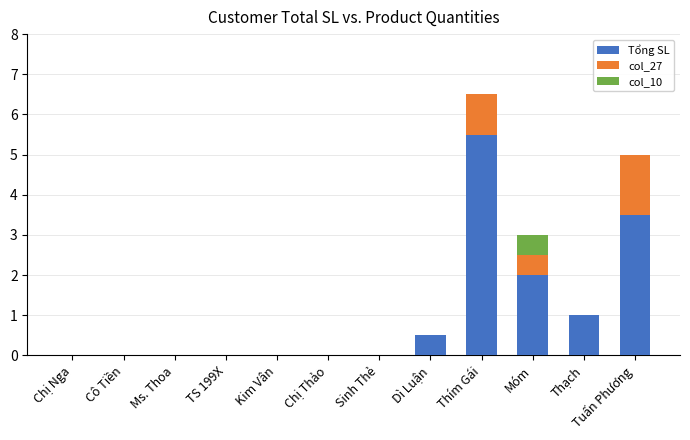

What is the maximum value for Tổng SL?

5.5